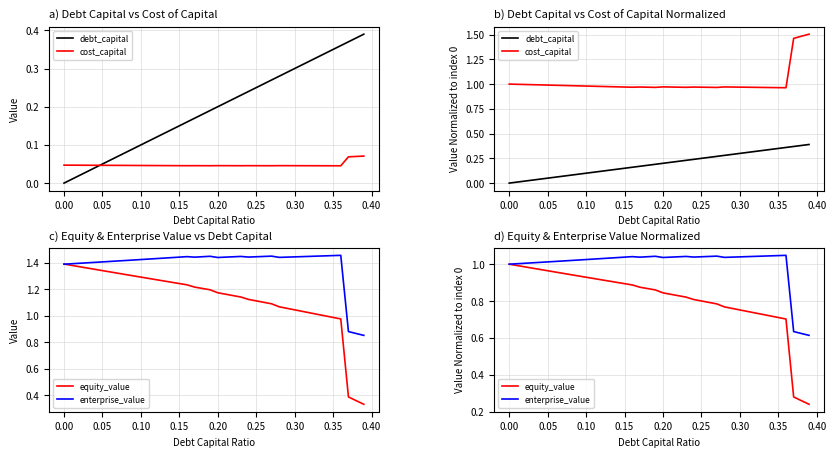

Reading right to left, transcribe all the data shown in this chart.

debt_capital: 0.4	0.4	0.4	0.4	0.3	0.3	0.3	0.3	0.3	0.3	0.3	0.3	0.3	0.3	0.2	0.2	0.2	0.2	0.2	0.2	0.2	0.2	0.2	0.2	0.1	0.1	0.1	0.1	0.1	0.1	0.1	0.1	0.1	0.1	0.1	0.0	0.0	0.0	0.0	0.0
cost_capital: 1.5	1.5	1.5	1.0	1.0	1.0	1.0	1.0	1.0	1.0	1.0	1.0	1.0	1.0	1.0	1.0	1.0	1.0	1.0	1.0	1.0	1.0	1.0	1.0	1.0	1.0	1.0	1.0	1.0	1.0	1.0	1.0	1.0	1.0	1.0	1.0	1.0	1.0	1.0	1.0
equity_value: 0.2	0.3	0.3	0.7	0.7	0.7	0.7	0.7	0.7	0.8	0.8	0.8	0.8	0.8	0.8	0.8	0.8	0.8	0.8	0.8	0.9	0.9	0.9	0.9	0.9	0.9	0.9	0.9	0.9	0.9	0.9	0.9	1.0	1.0	1.0	1.0	1.0	1.0	1.0	1.0
enterprise_value: 0.6	0.6	0.6	1.0	1.0	1.0	1.0	1.0	1.0	1.0	1.0	1.0	1.0	1.0	1.0	1.0	1.0	1.0	1.0	1.0	1.0	1.0	1.0	1.0	1.0	1.0	1.0	1.0	1.0	1.0	1.0	1.0	1.0	1.0	1.0	1.0	1.0	1.0	1.0	1.0